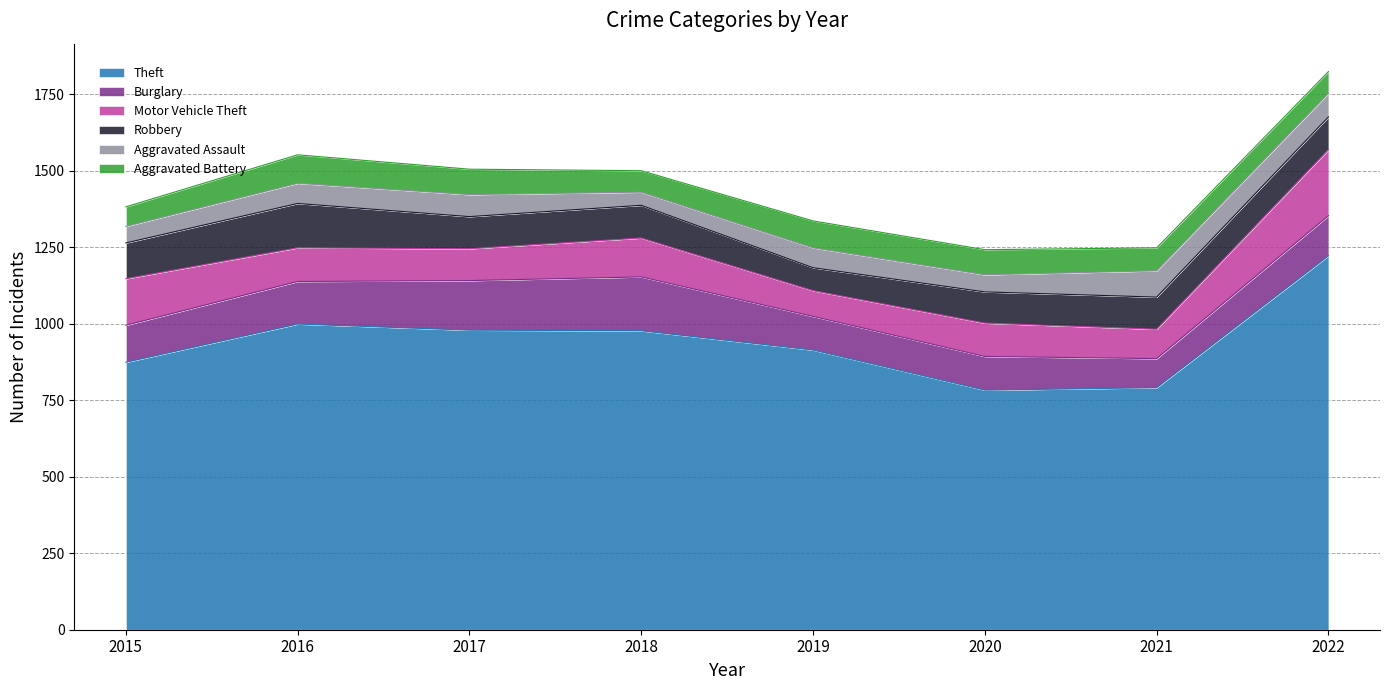

What is the minimum value for Aggravated Assault?

43